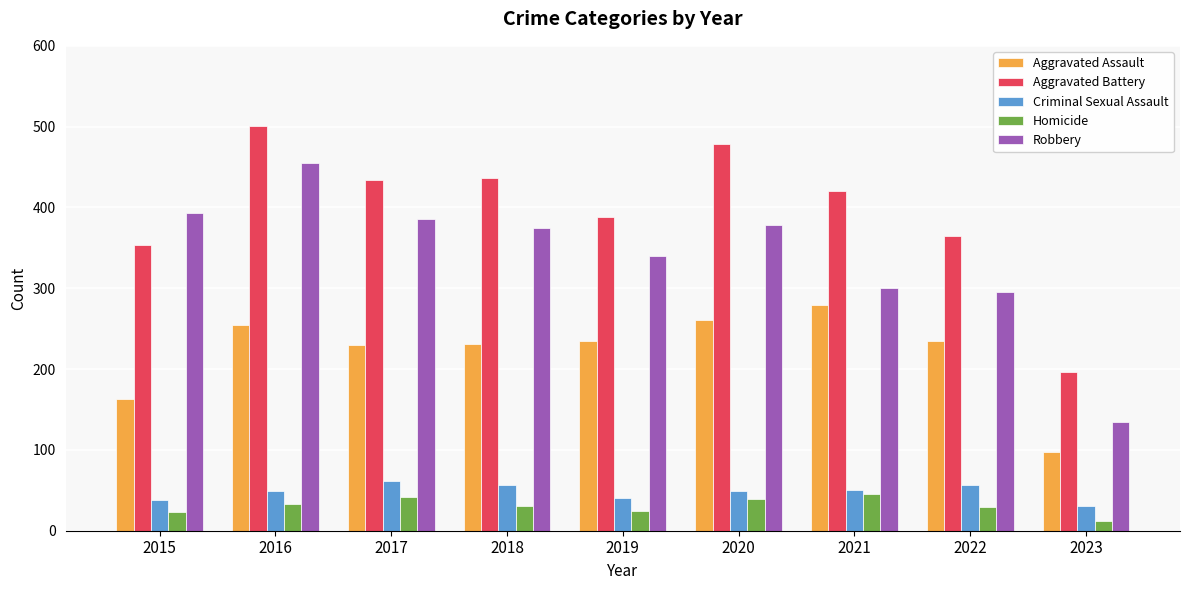

Between 2019 and 2020, which series saw the biggest shift?

Aggravated Battery